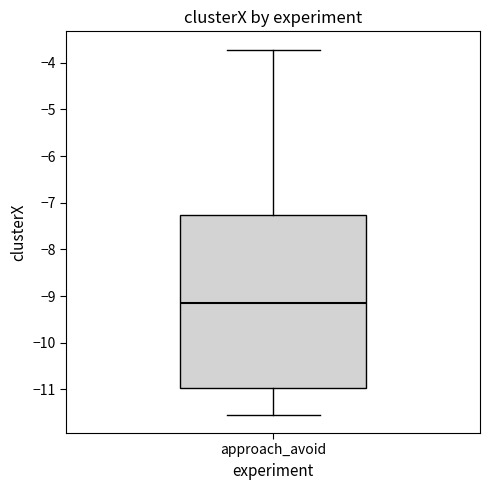

Where does the lower whisker of the box for approach_avoid end on the y-axis? The values are not printed on the chart, so give them approximately, as read against the axis.

-11.5